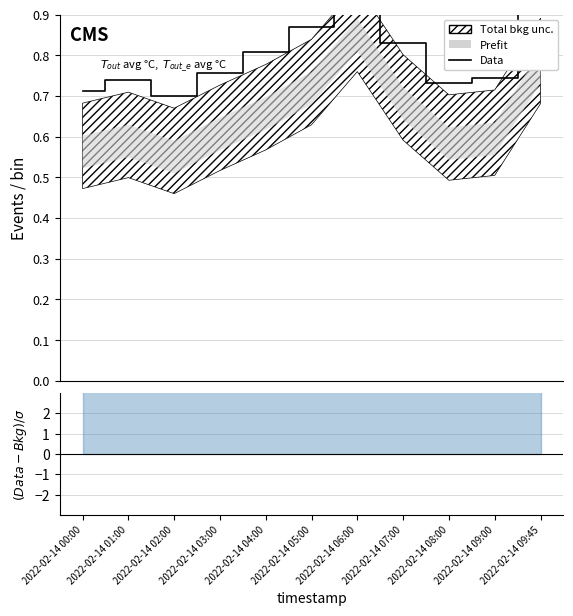

True or false: there are more than 1 points higher than both neighbors.

True